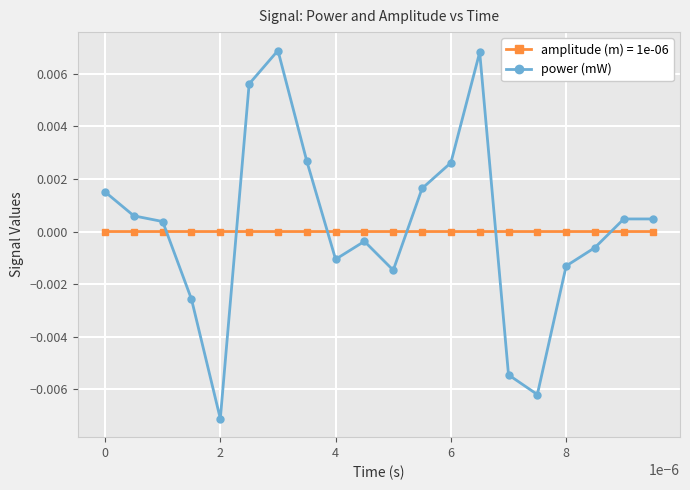

True or false: amplitude (m) = 1e-06 and power (mW) cross at least once.

True